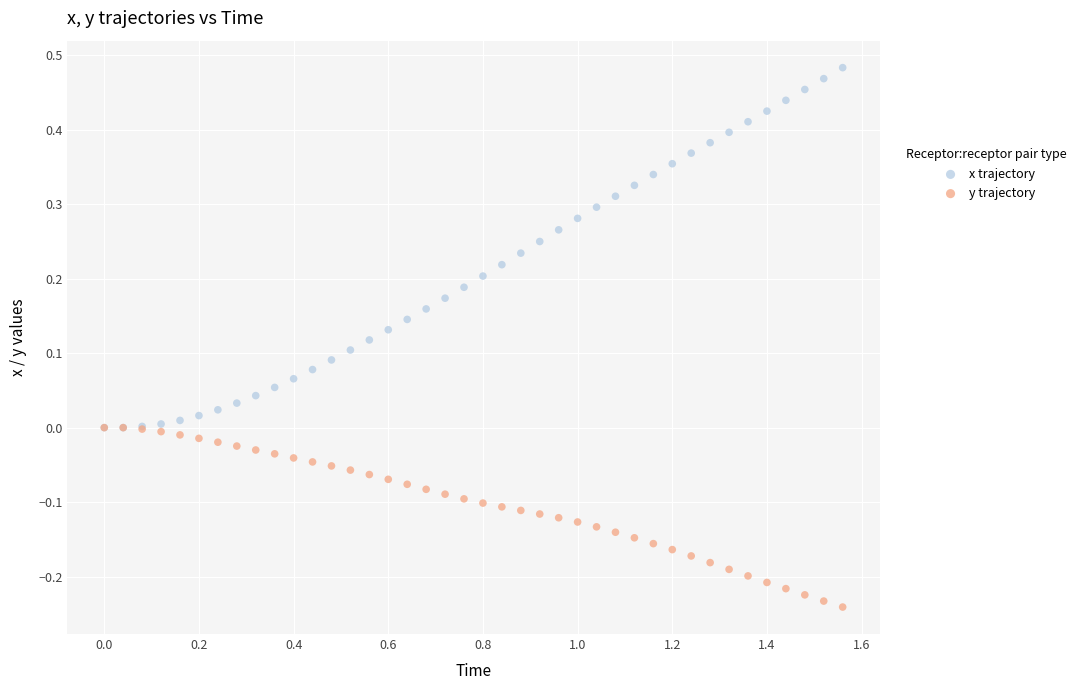

Which series contains the lowest Y value?

y trajectory